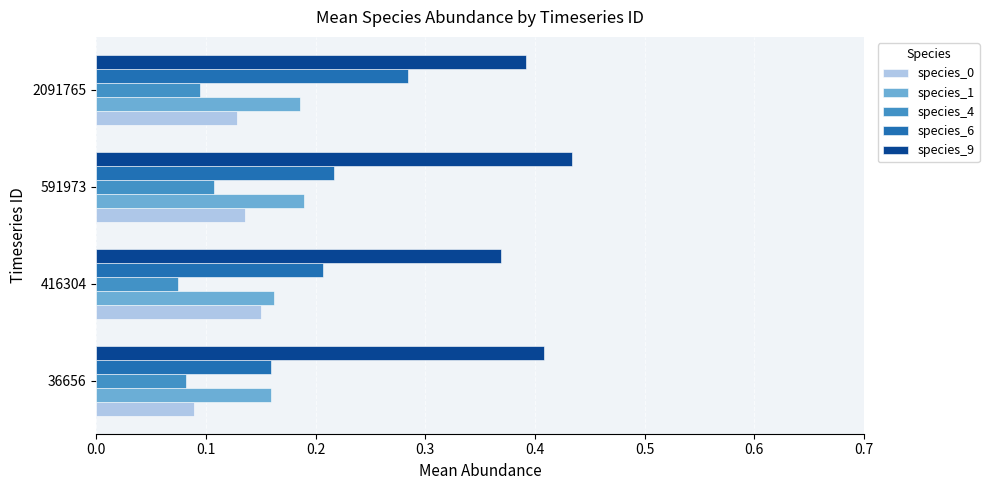

What is the total value across all series at 36656?

0.9